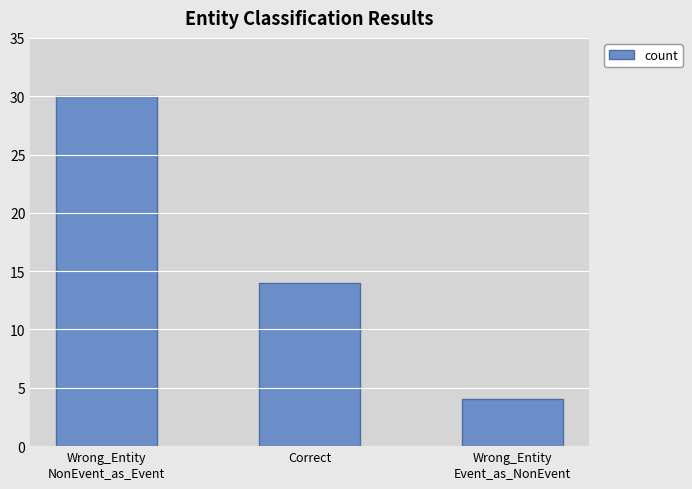

True or false: the data shows 20 at Correct.

False